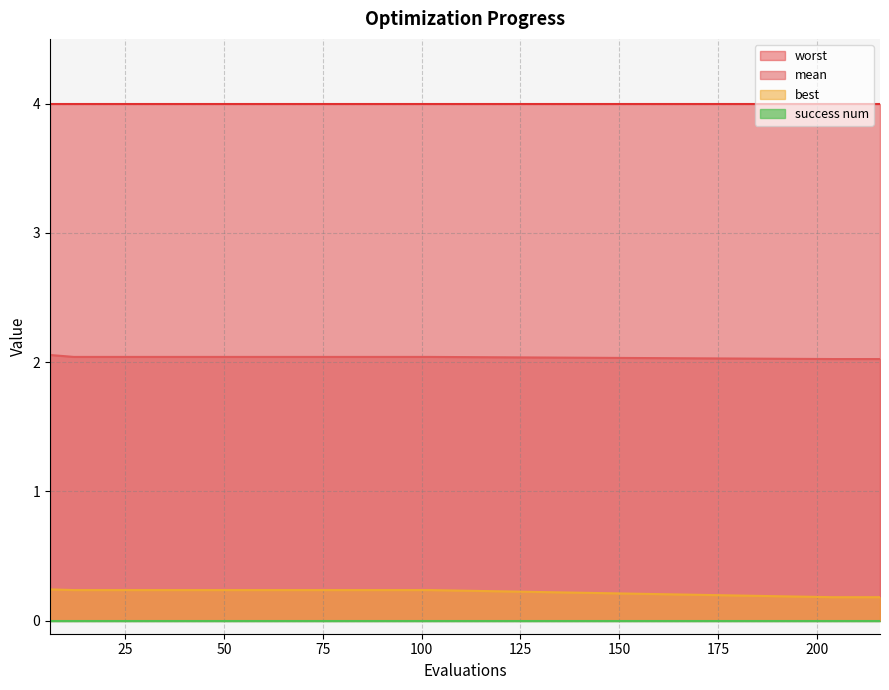

What is the value of the mean point at the 3rd from the left?

2.0